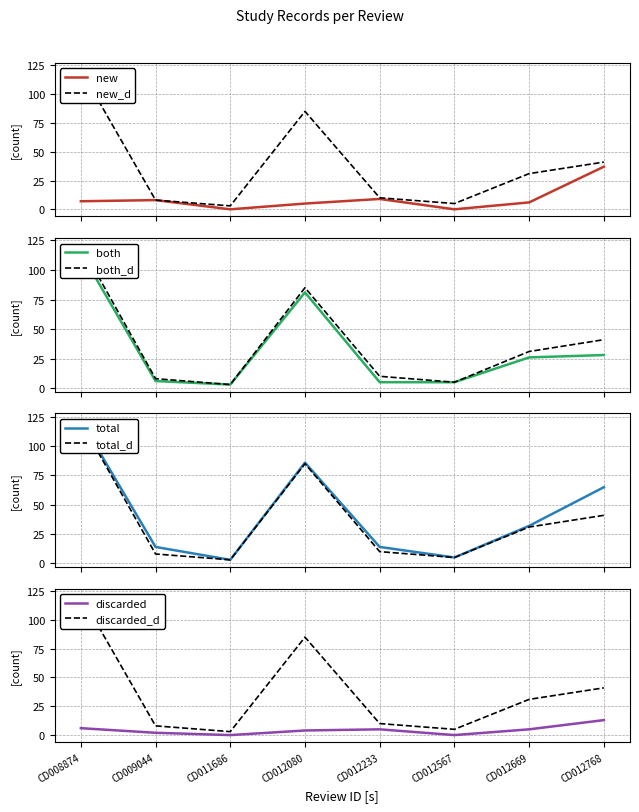

What is the sum of the total values at CD012669 and CD012768?

97